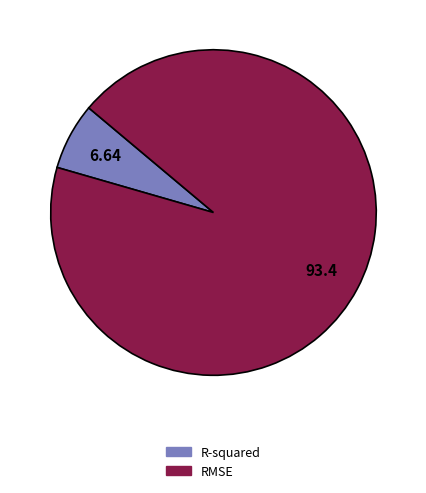

Combined, do R-squared and RMSE account for over 50%?

Yes